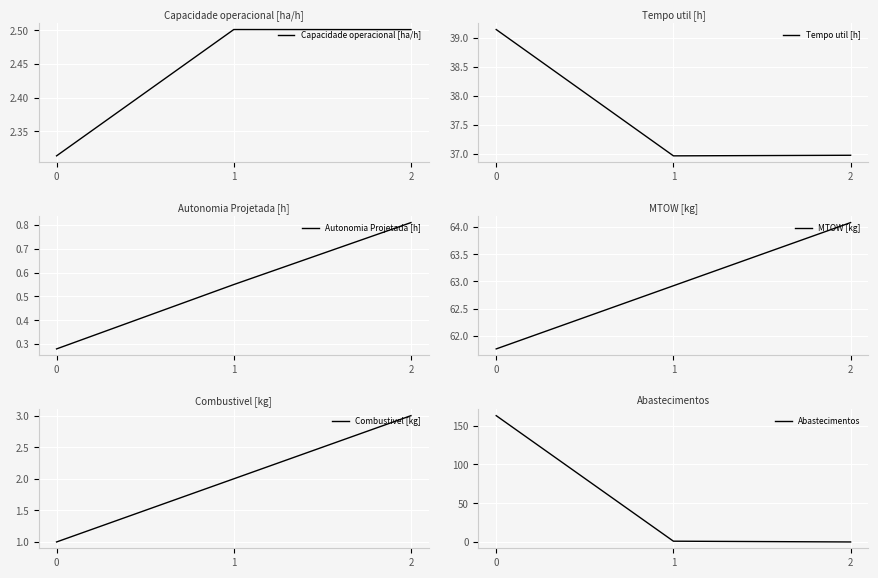

Between 1 and 2, which is larger?

1